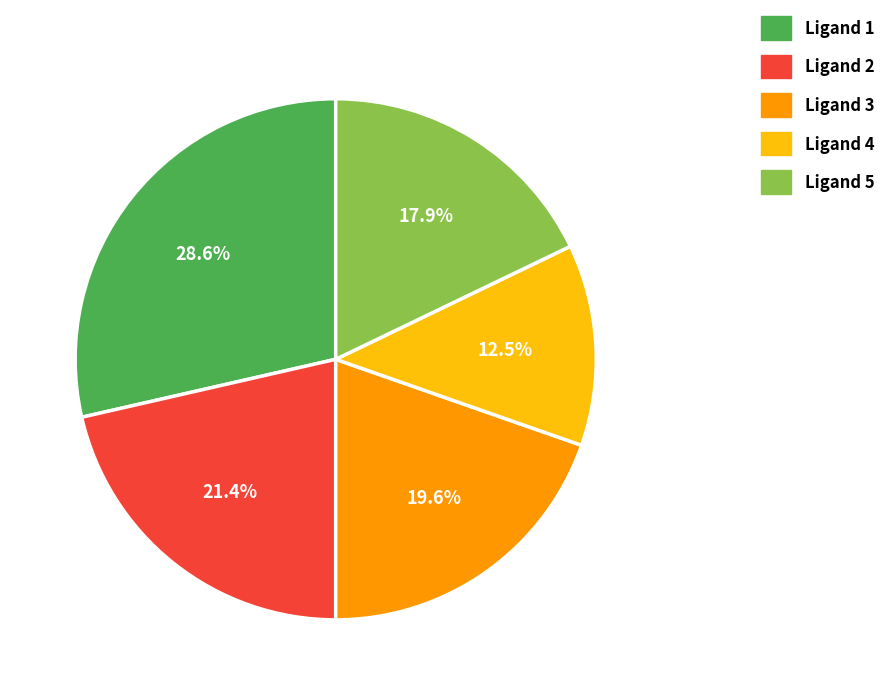

Rank the categories by value from highest to lowest.

Ligand 1, Ligand 2, Ligand 3, Ligand 5, Ligand 4